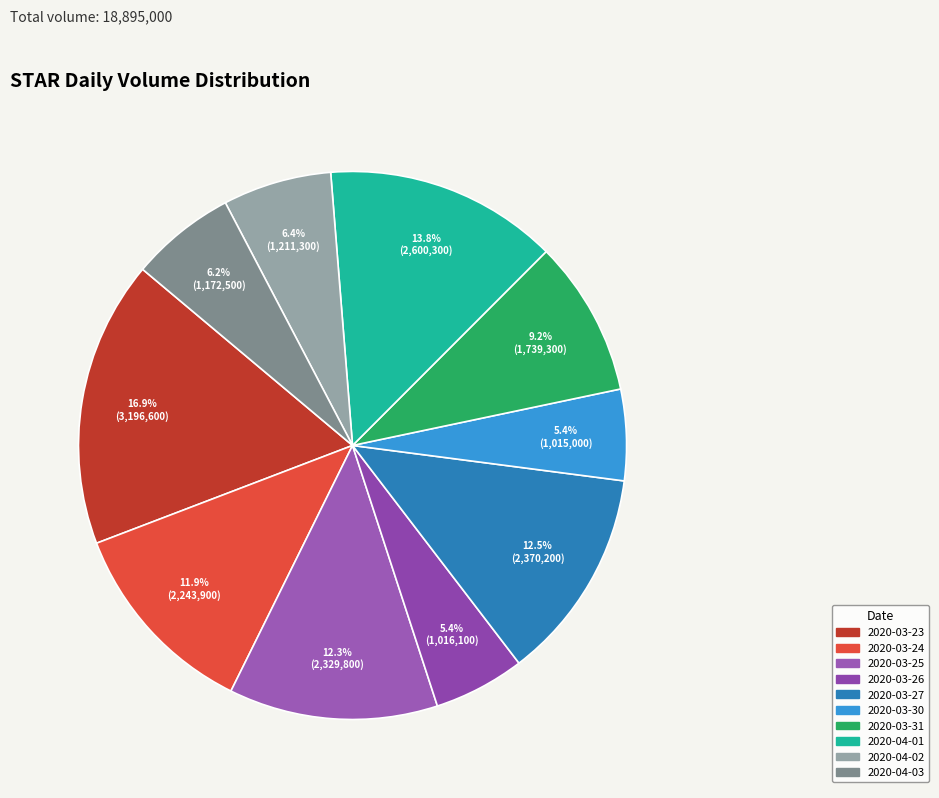

Combined, do 2020-03-25 and 2020-03-23 account for over 50%?

No